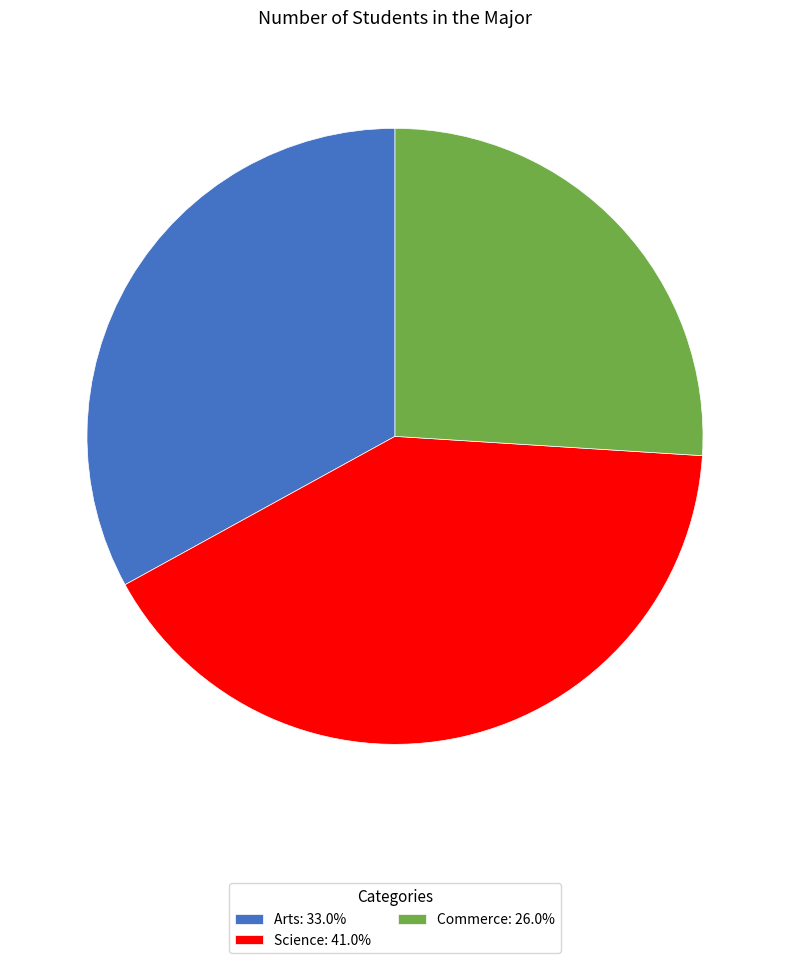

Is there a majority slice in this chart?

No